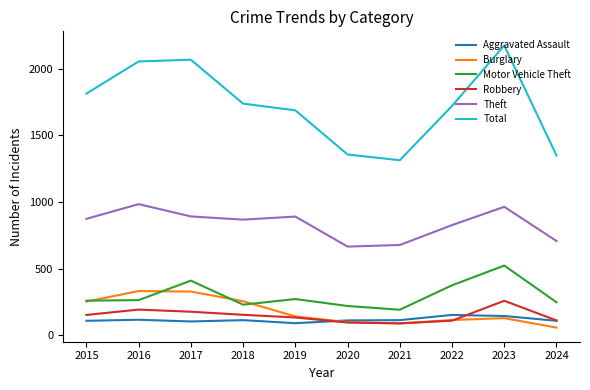

What is the sum of all Total values?

17266